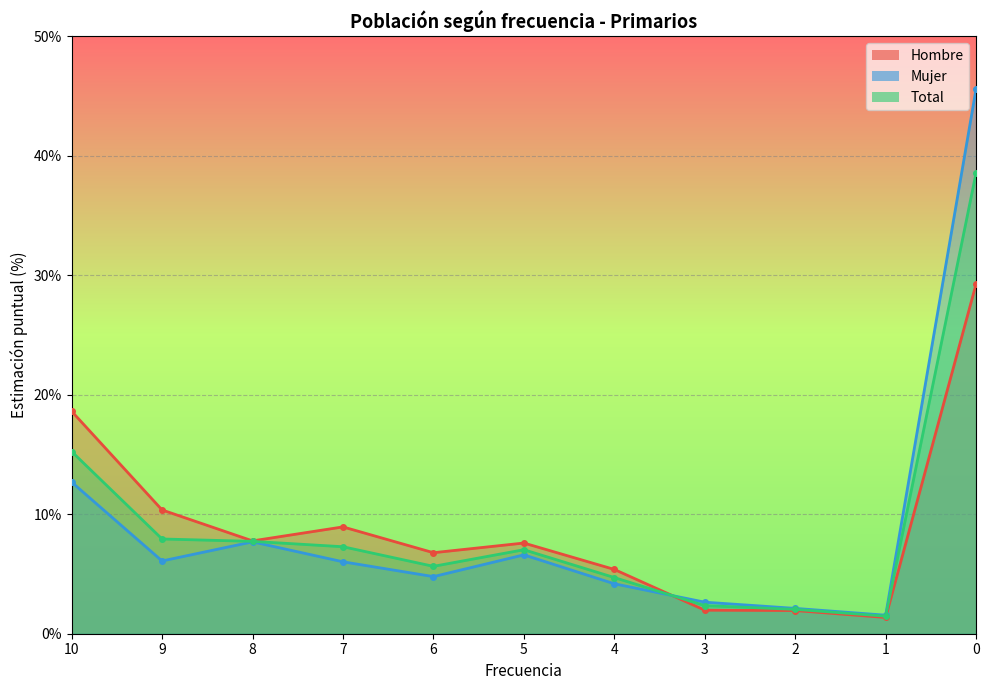

What is the total value across all series at 6?

17.2